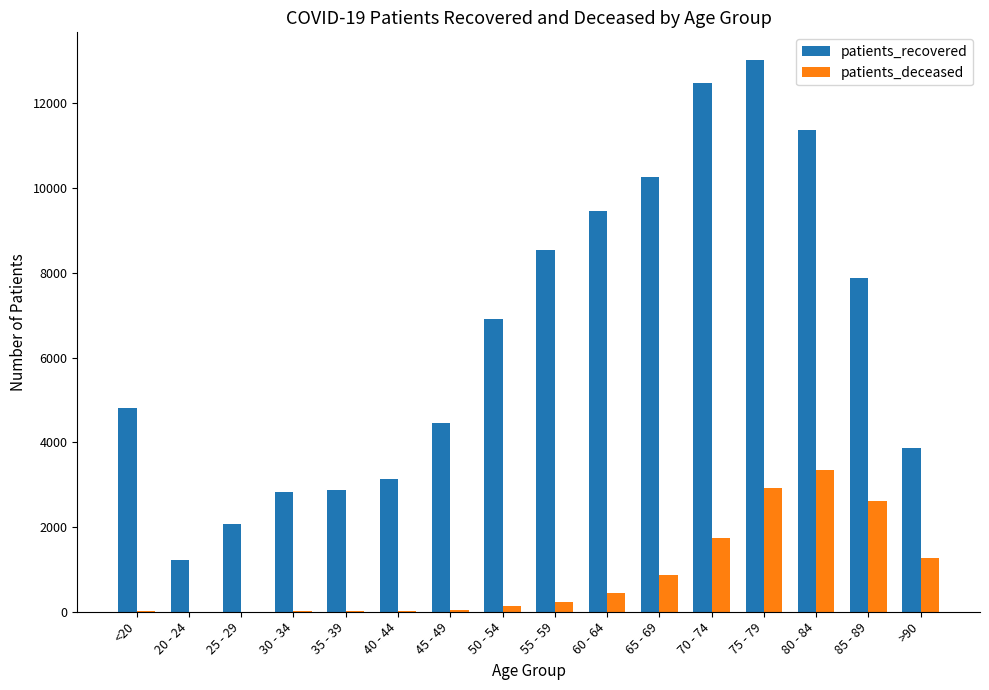

How many distinct data groups are displayed?

2